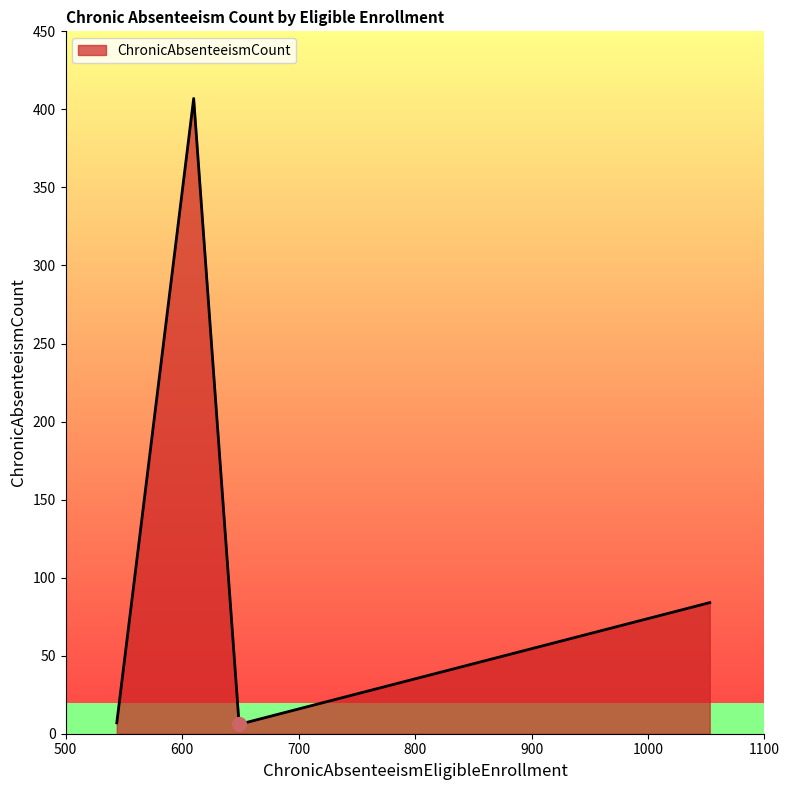

What is the average value?

126